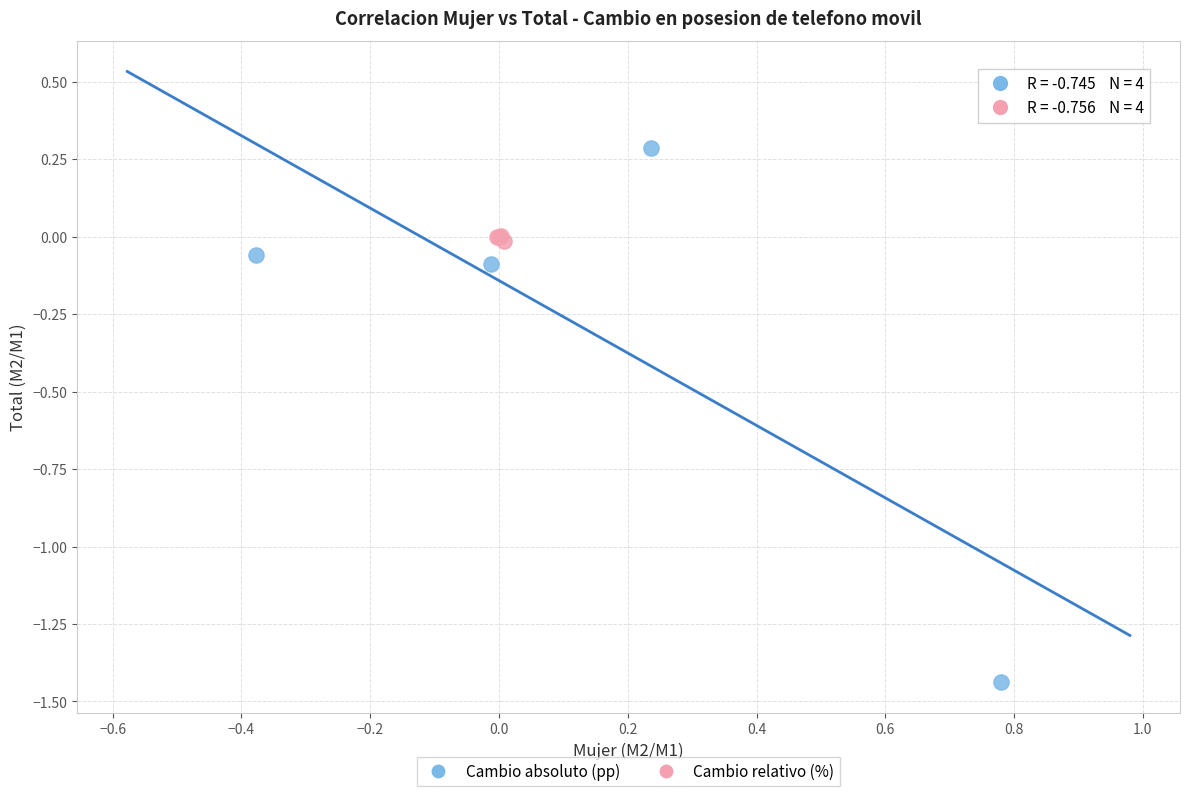

Which series contains the lowest Y value?

Cambio absoluto (pp)